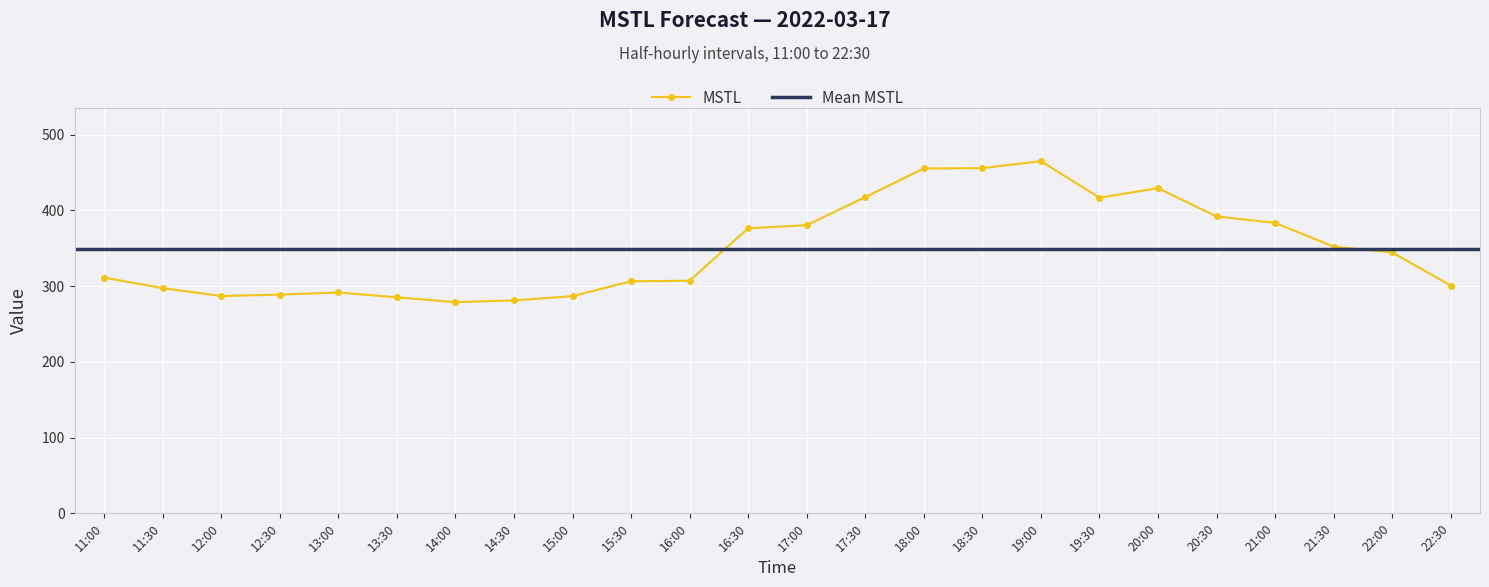

True or false: MSTL has a value of 136.7 at 15:00.

False